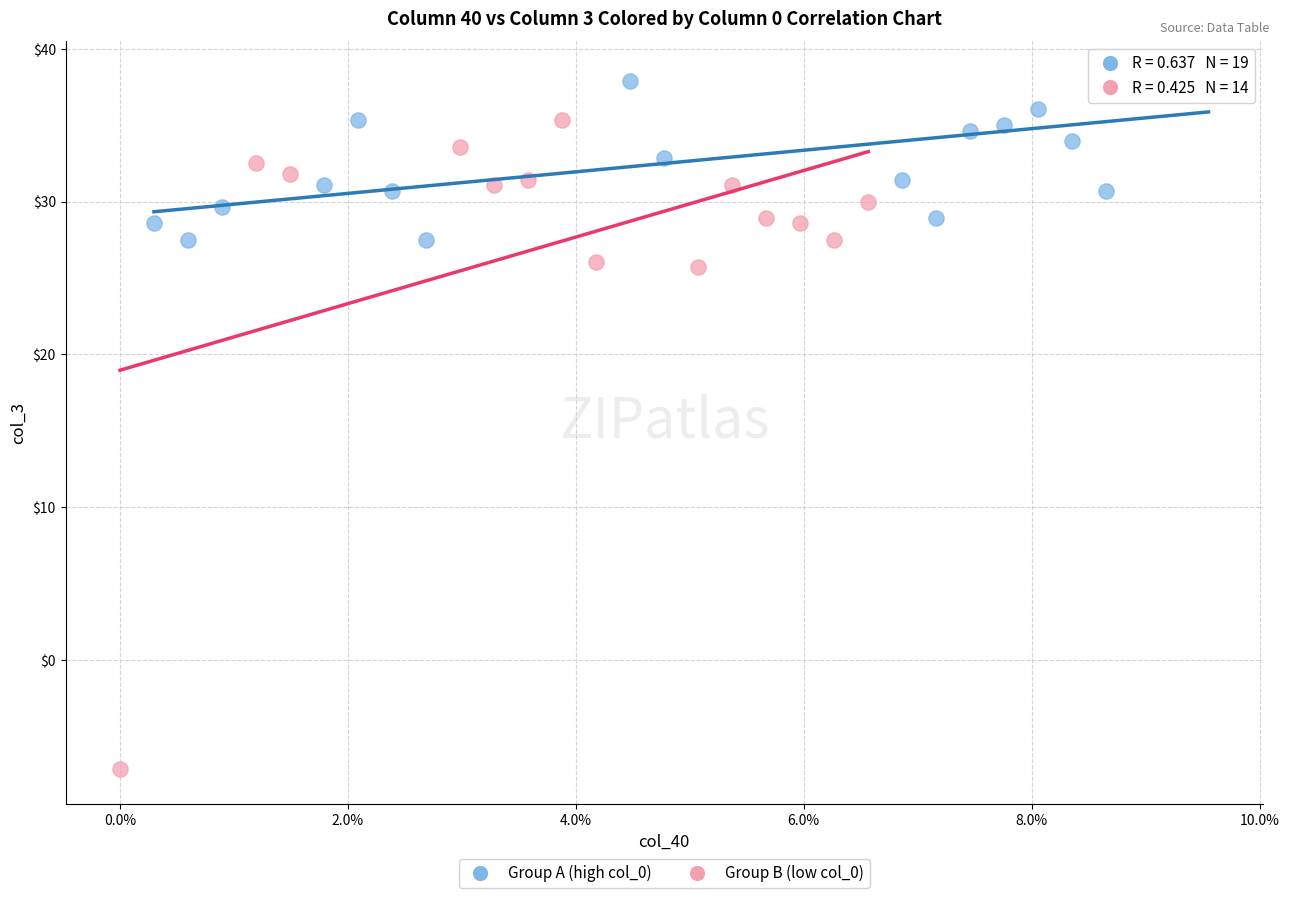

Which series has the widest spread of Y values?

Group B (low col_0)